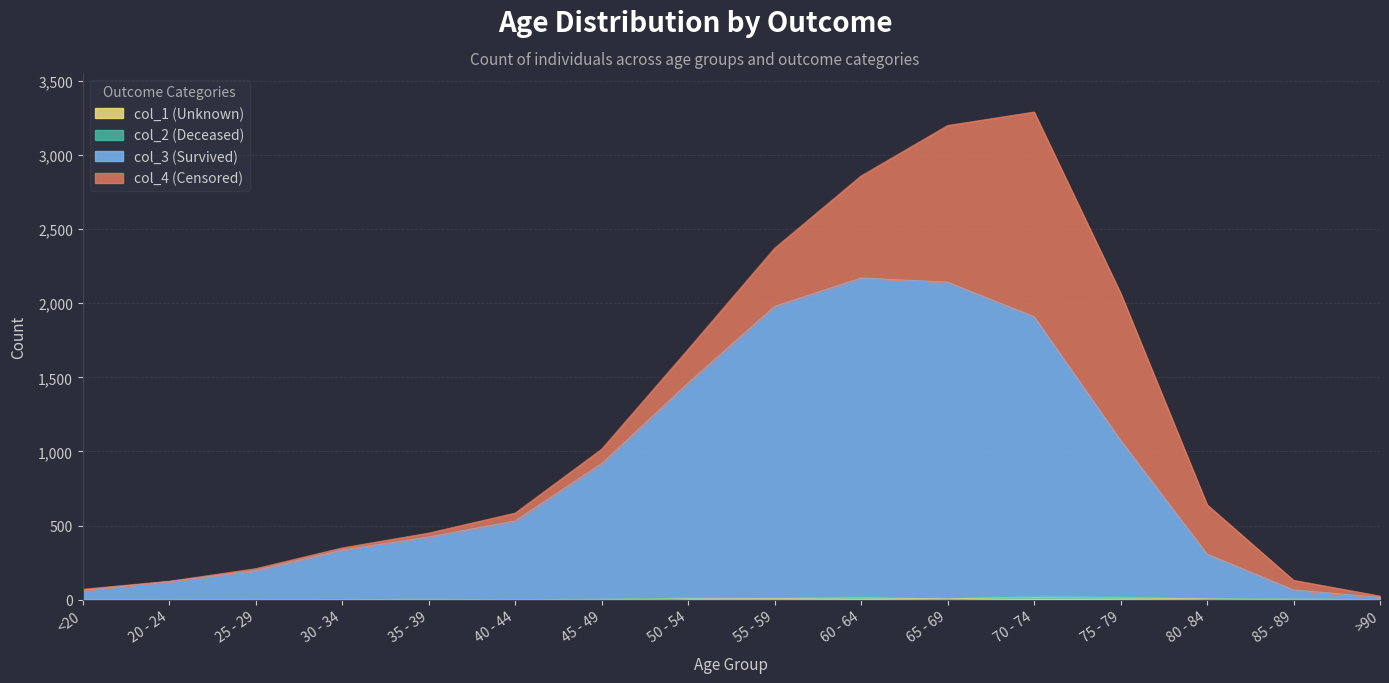

Which has a higher value, 30 - 34 or 70 - 74?

70 - 74